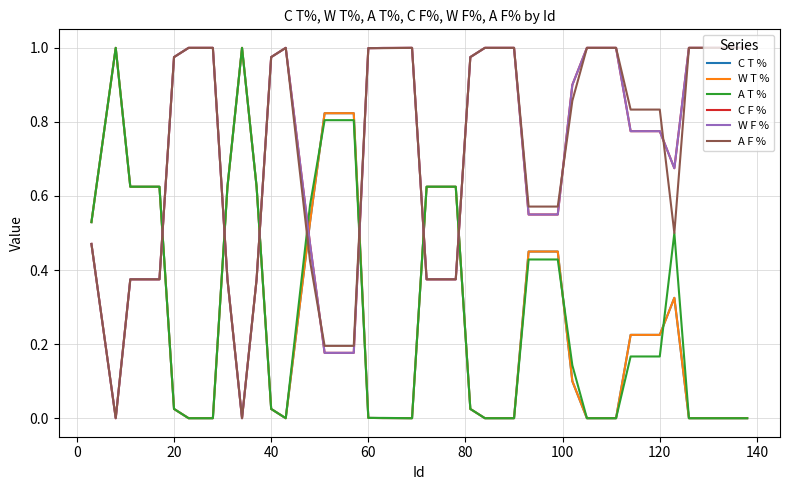

Does the chart display data point markers on the line(s)?

No